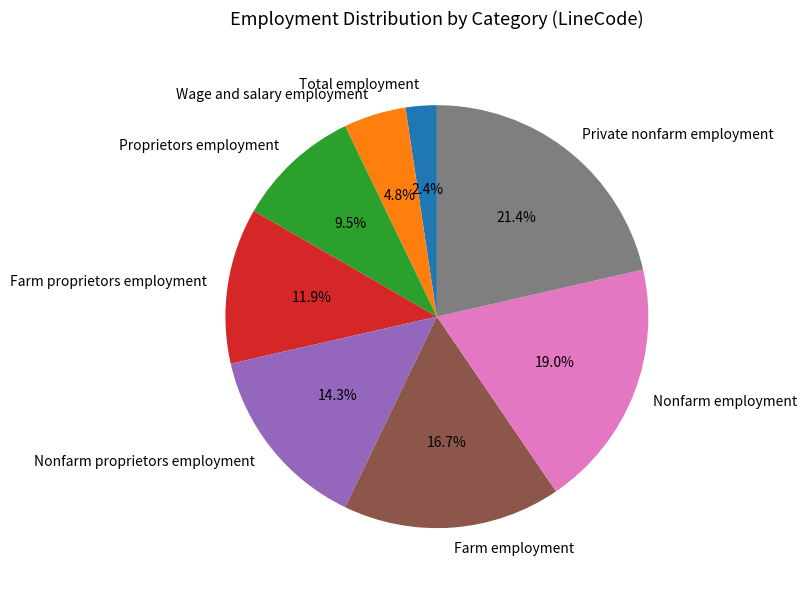

What percentage is NOT represented by Wage and salary employment?

95.2%